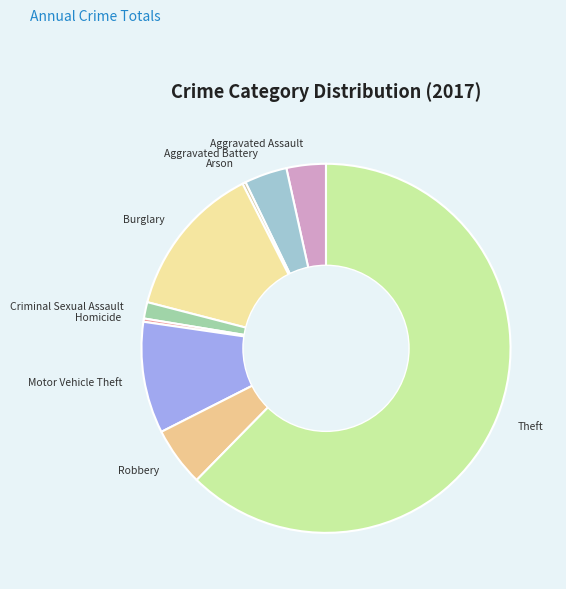

Is the sum of Theft and Arson greater than half?

Yes